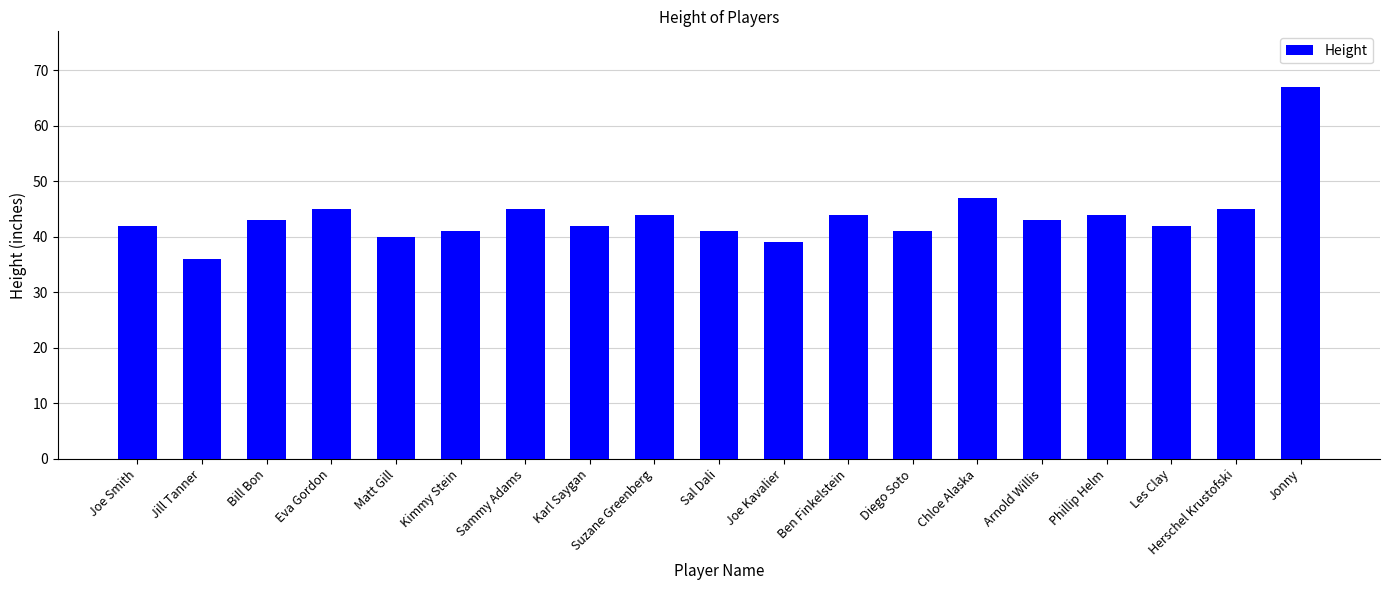

Does the chart contain any negative values?

No